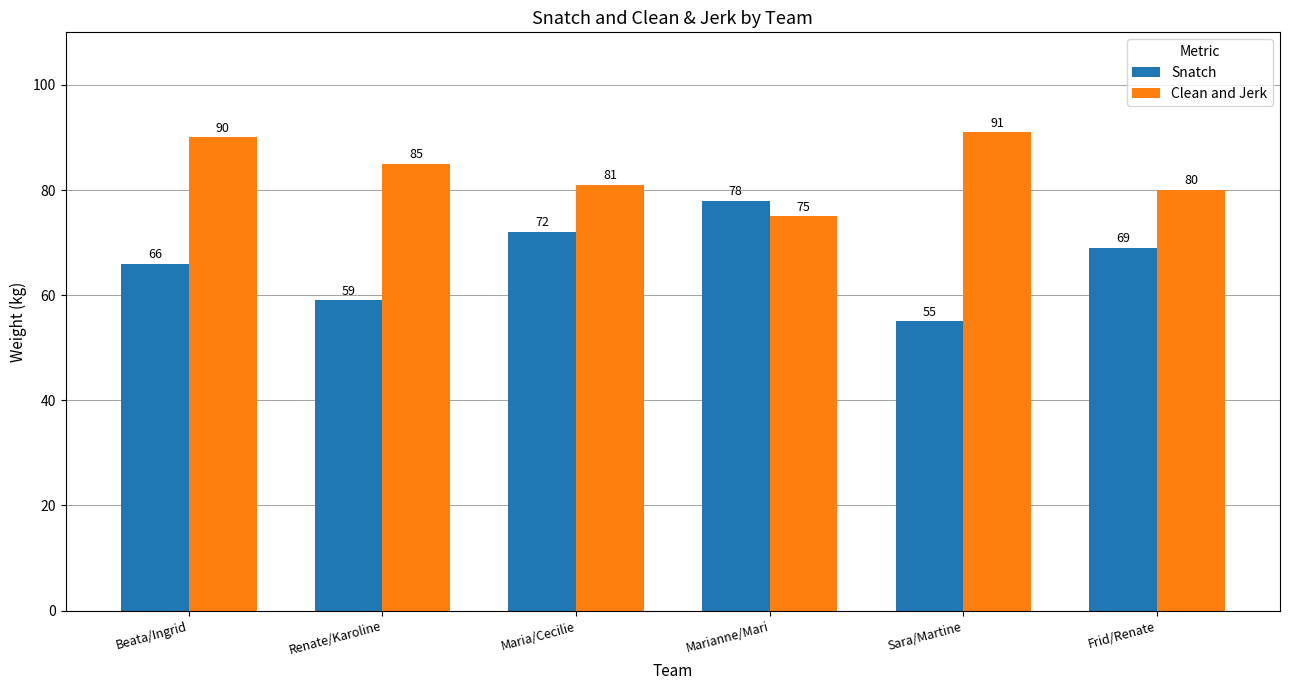

At which label does Snatch reach its minimum?

Sara/Martine